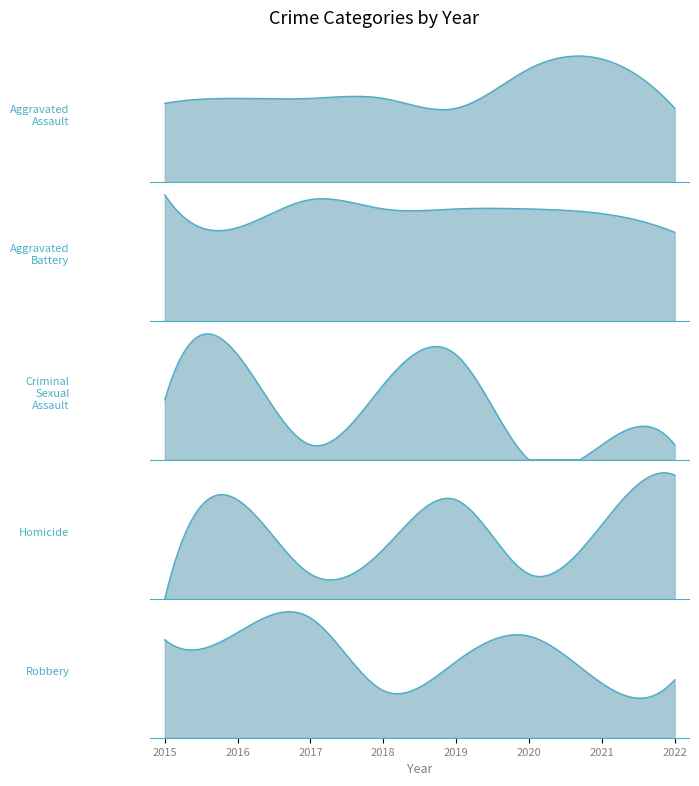

List the series in order of their peak value, lowest first.

Homicide, Criminal Sexual Assault, Aggravated Assault, Aggravated Battery, Robbery